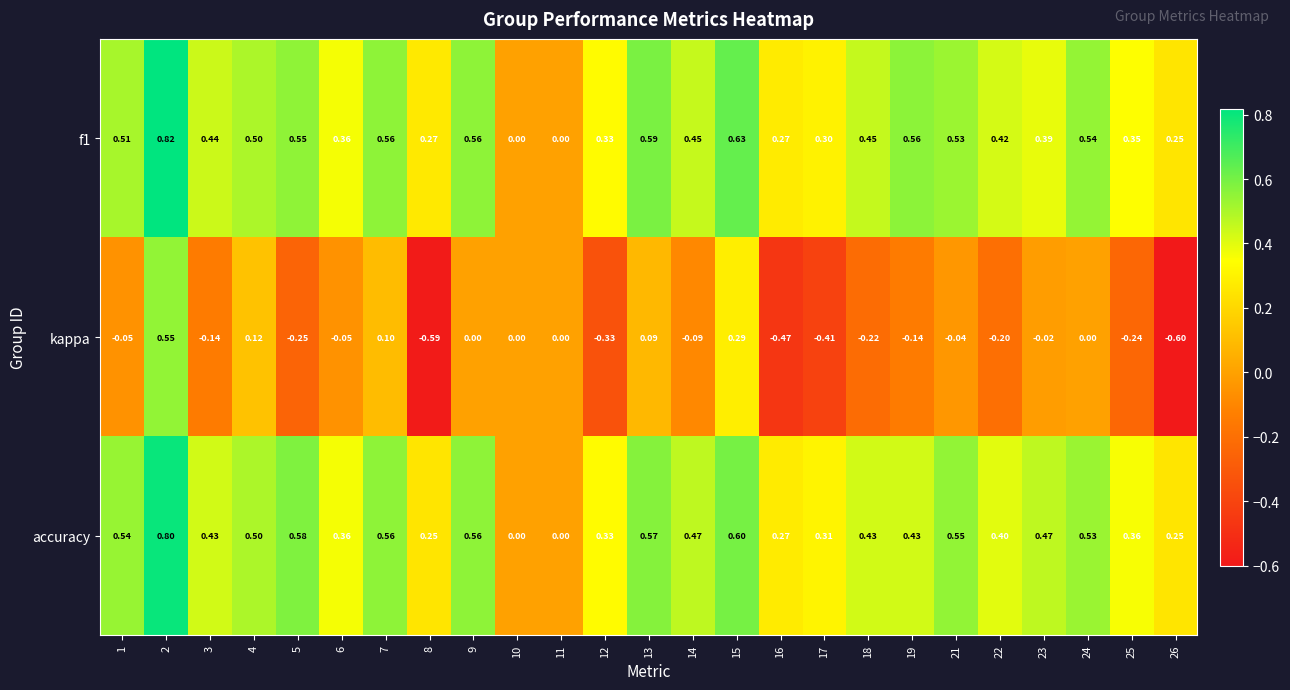

Is the value of f1 at 2 greater than the value of accuracy at 7?

Yes